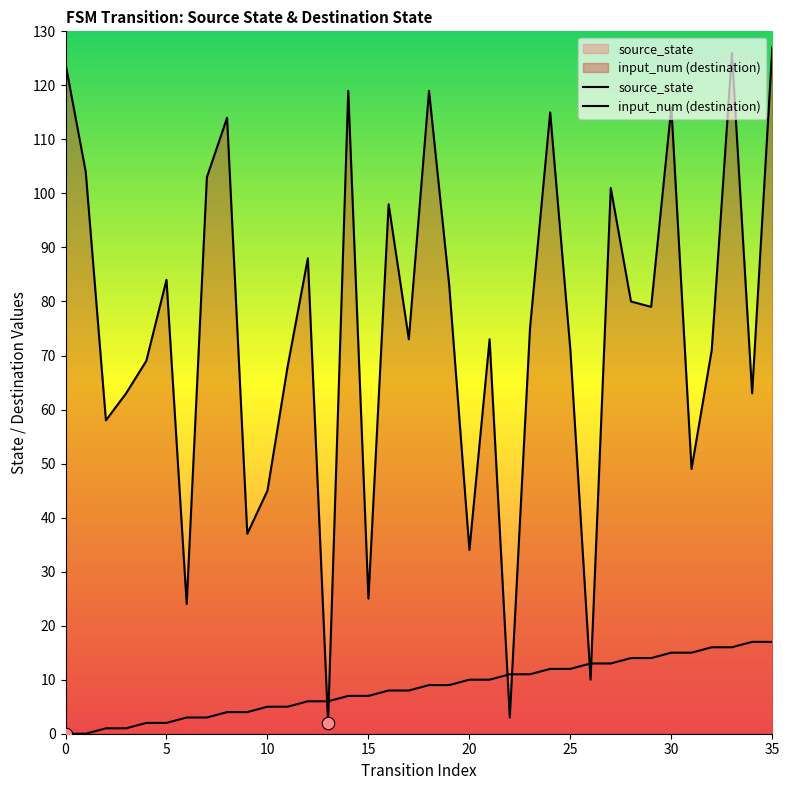

What are all the series names shown in the legend?

source_state, input_num (destination)